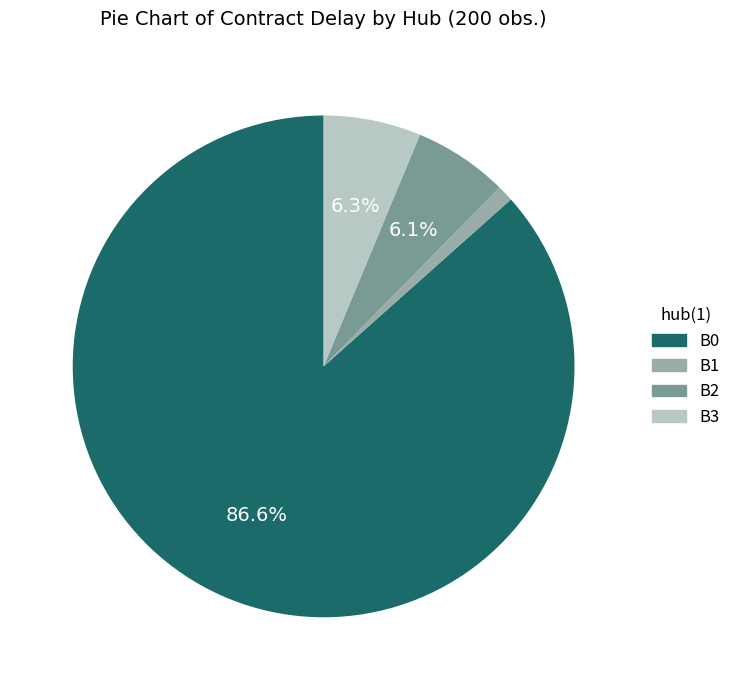

Is there a majority slice in this chart?

Yes